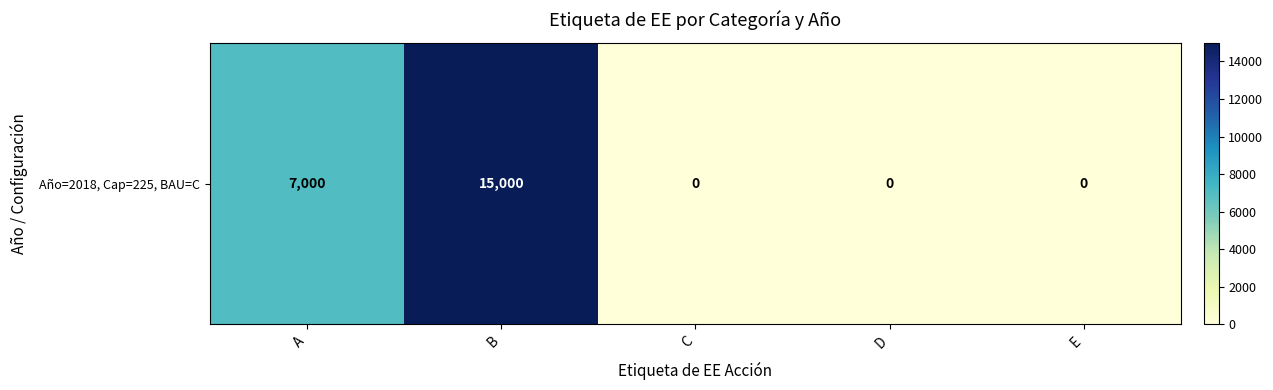

Which has a higher value, C or A?

A